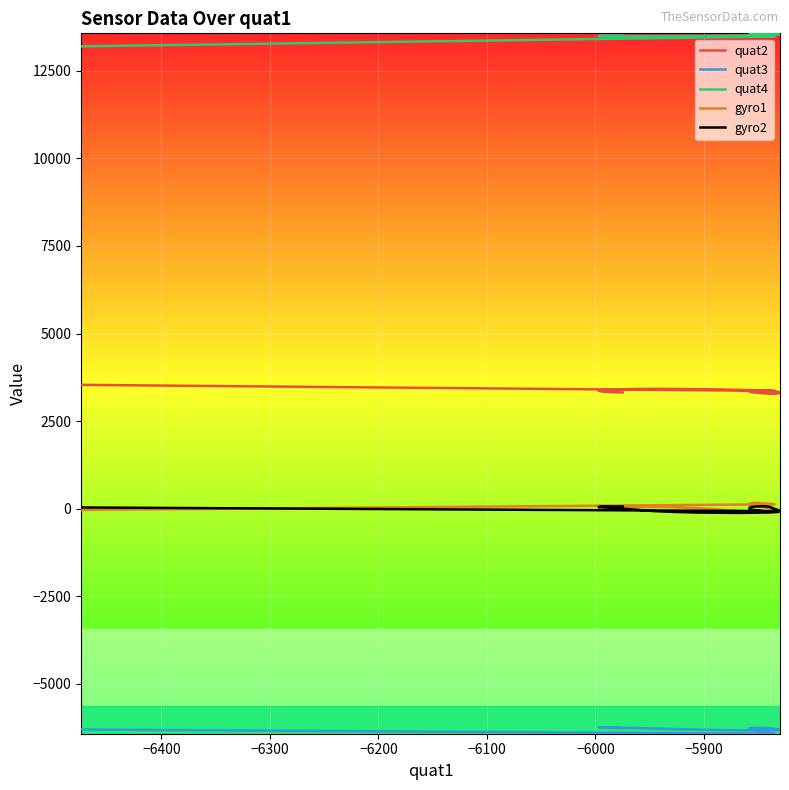

Does the chart display data point markers on the line(s)?

No